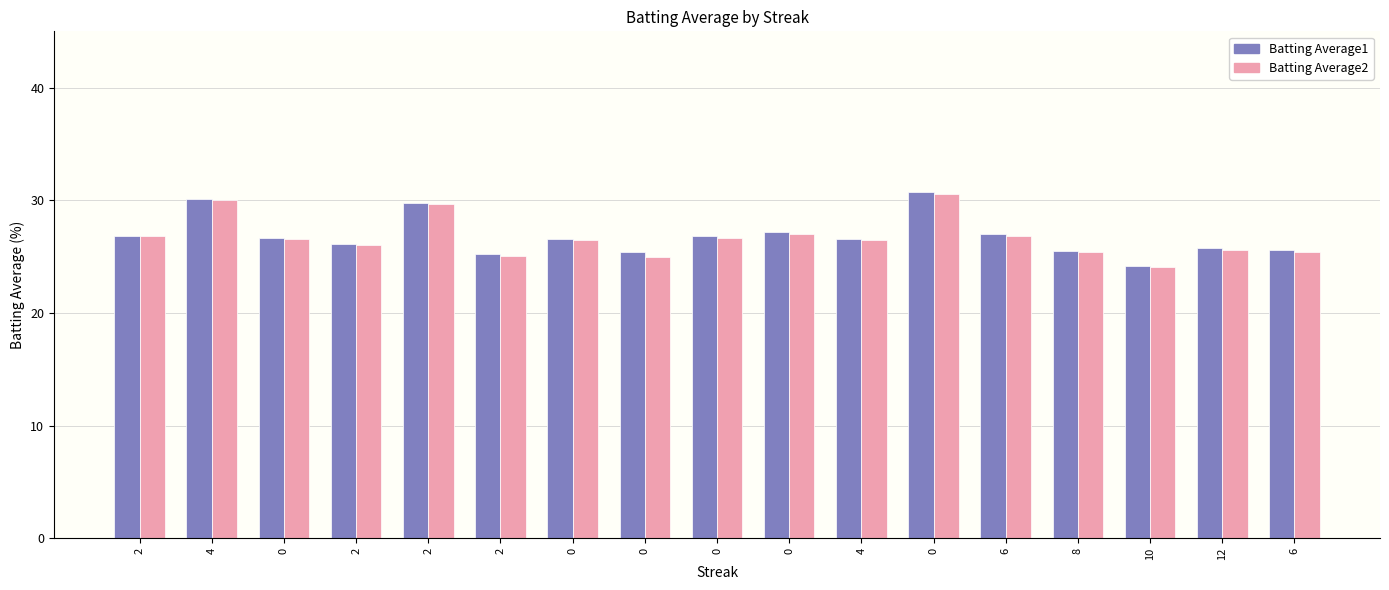

True or false: Batting Average1 has a value of 0.3 at 0.

True